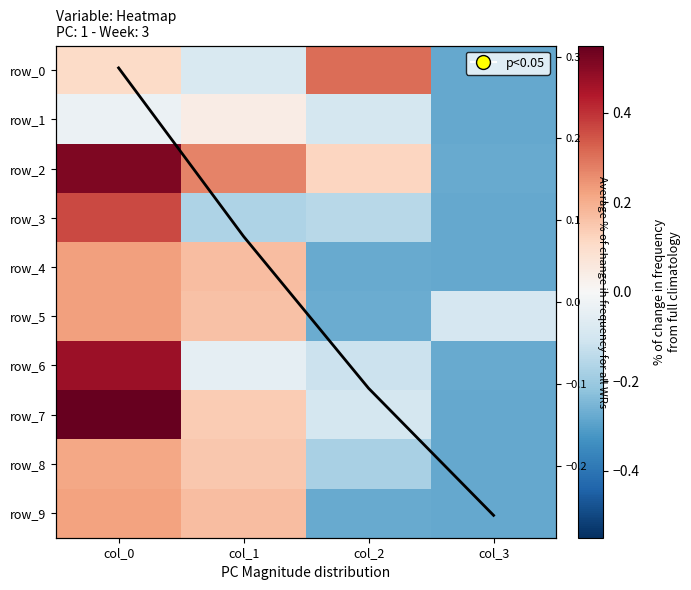

Where does the row_4 series first go above 0?

col_0